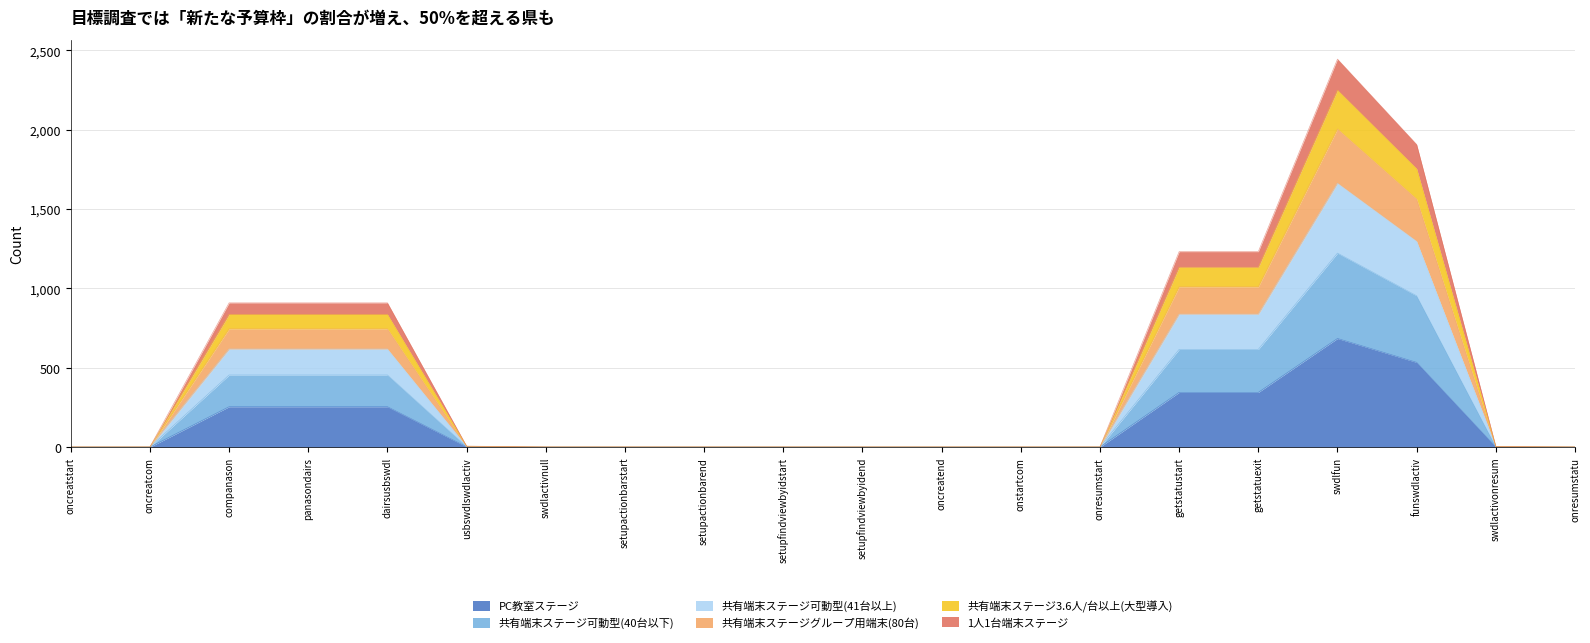

At which category is the sum across all series the highest?

swdlfun